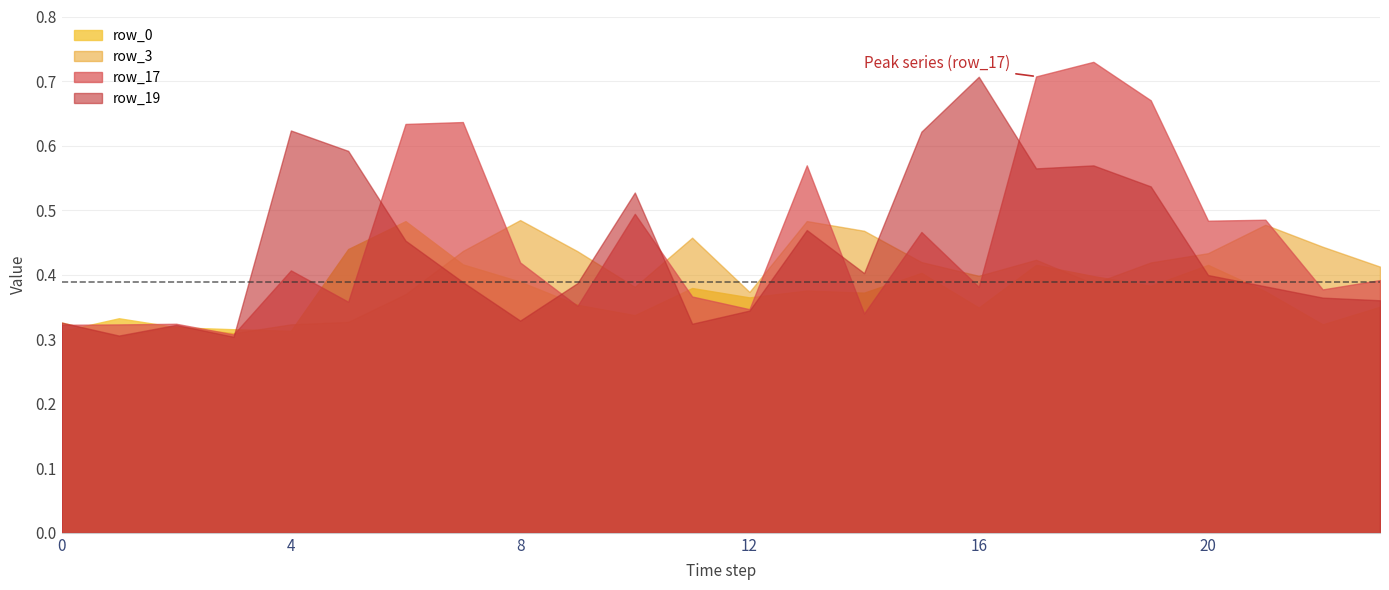

The value of row_0 at 10 is 0.4. True or false?

True